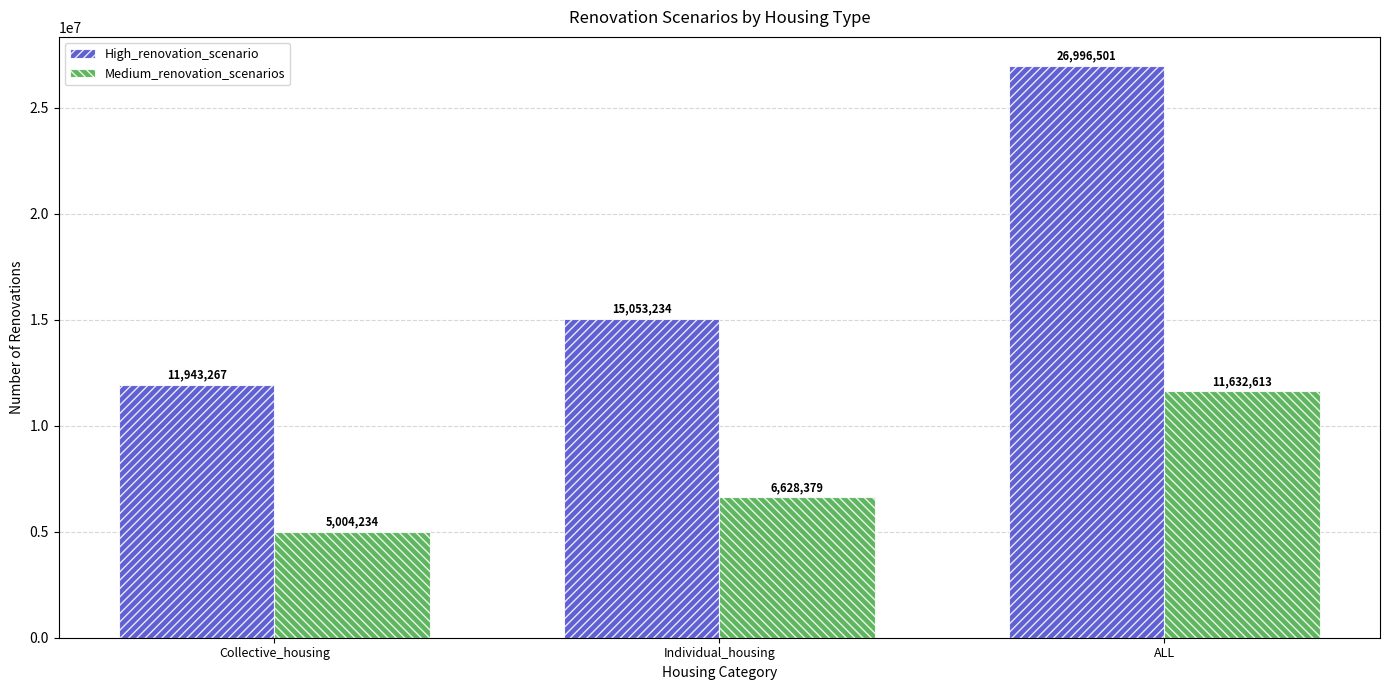

What is the approximate value of High_renovation_scenario at Individual_housing, to the nearest 50?

15053250